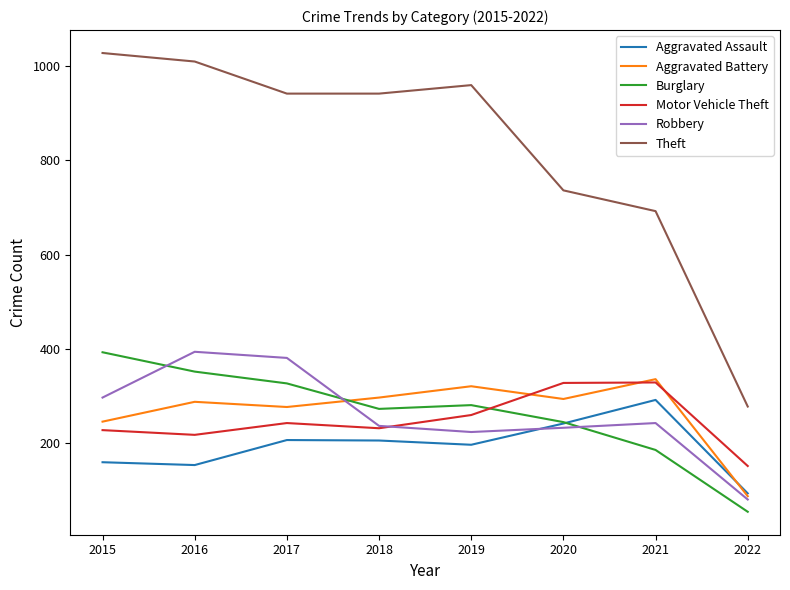

What is the sum of the Motor Vehicle Theft values at 2018 and 2019?

492